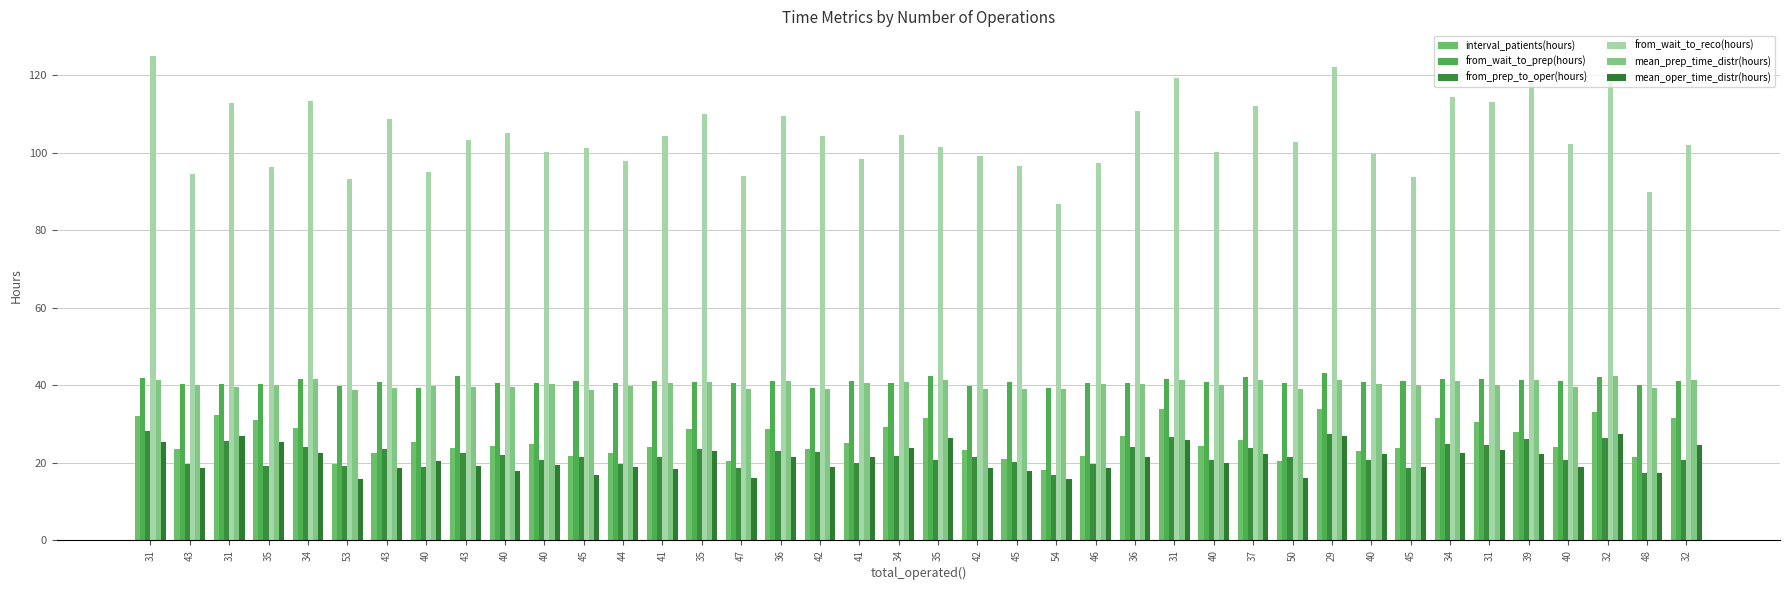

Rank the series by their maximum value, from lowest to highest.

mean_oper_time_distr(hours), from_prep_to_oper(hours), interval_patients(hours), mean_prep_time_distr(hours), from_wait_to_prep(hours), from_wait_to_reco(hours)